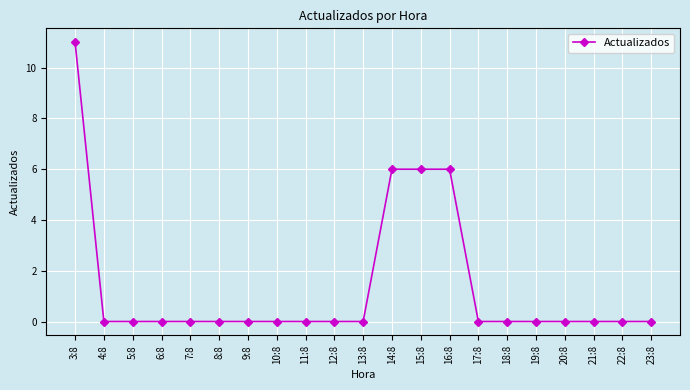

Is it true that the value at 23:8 is 7?

False